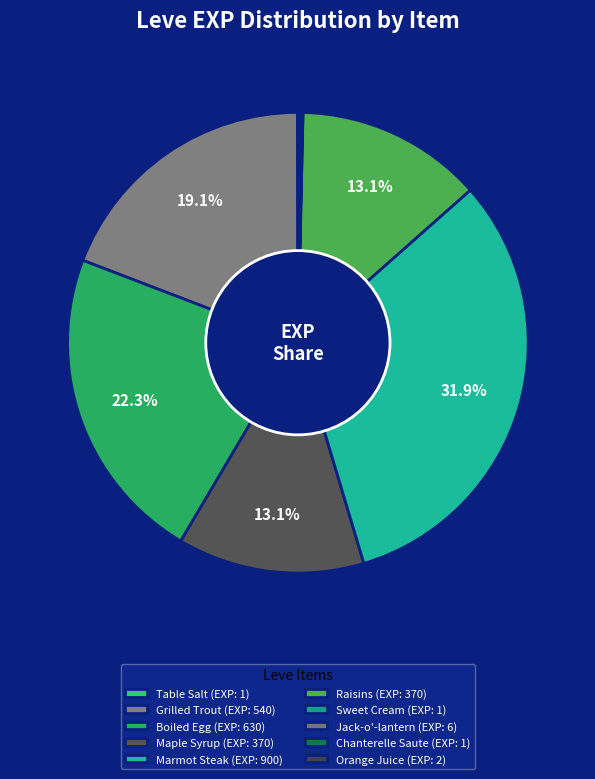

Does Raisins represent more than half of the total?

No